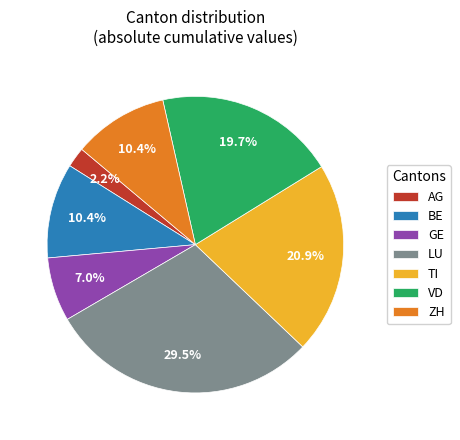

To the nearest percent, what is the average slice percentage?

14%